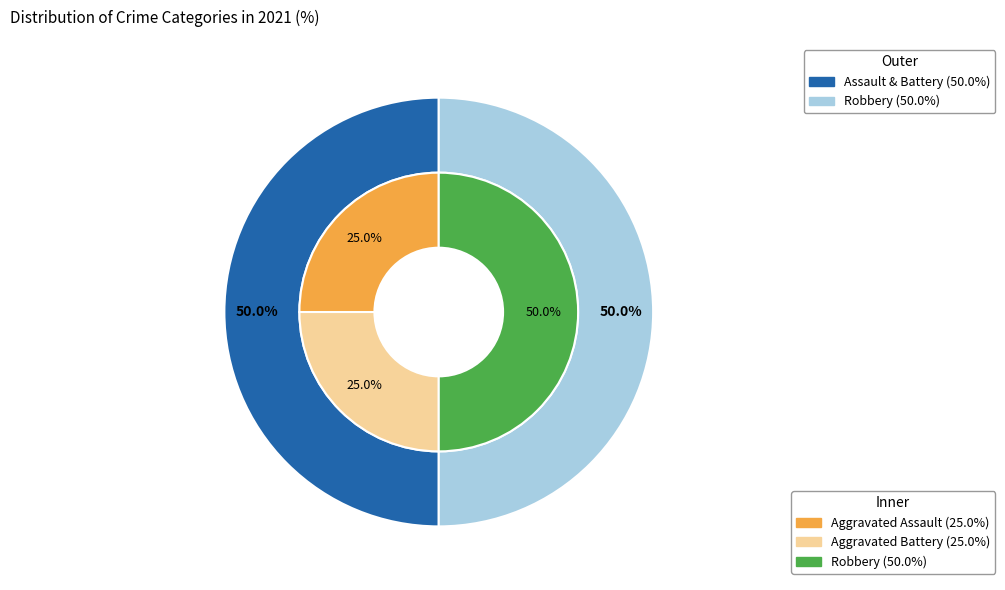

Rank the categories by value from lowest to highest.

Aggravated Assault, Aggravated Battery, Robbery